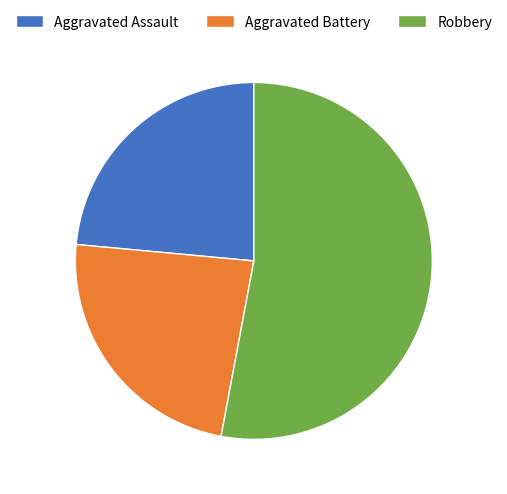

How many segments does this pie chart have?

3